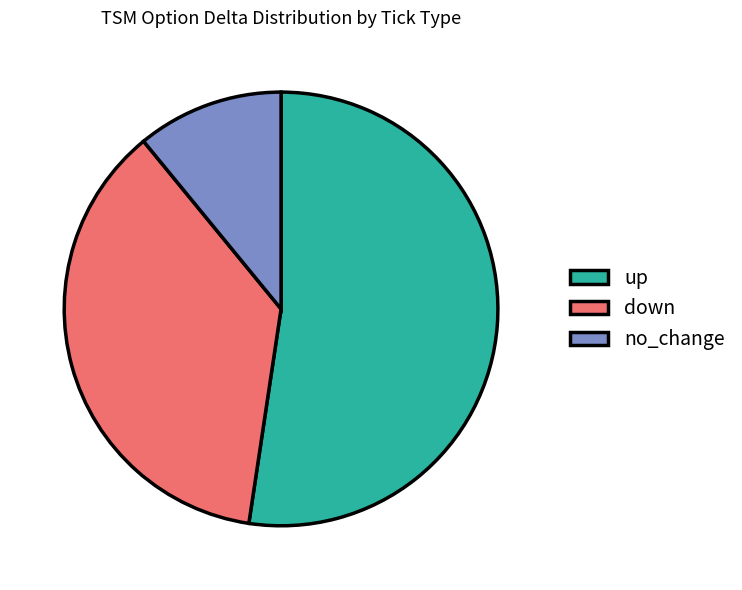

Do down and up together represent more than half of the pie?

Yes